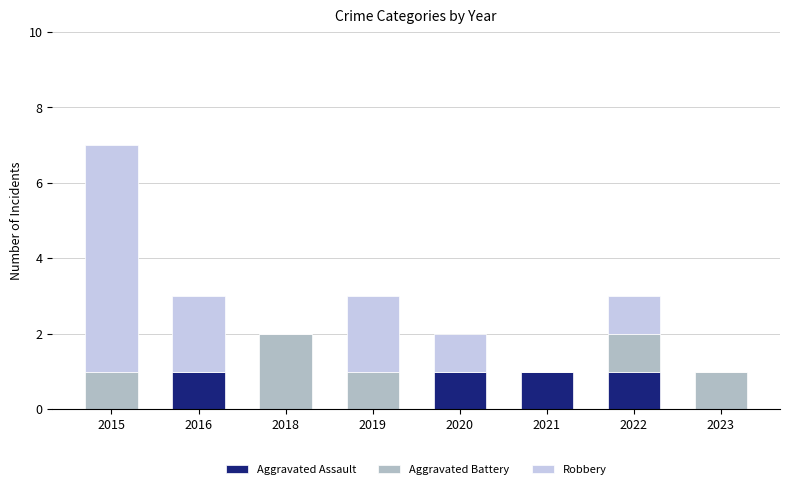

At which category is the sum across all series the highest?

2015